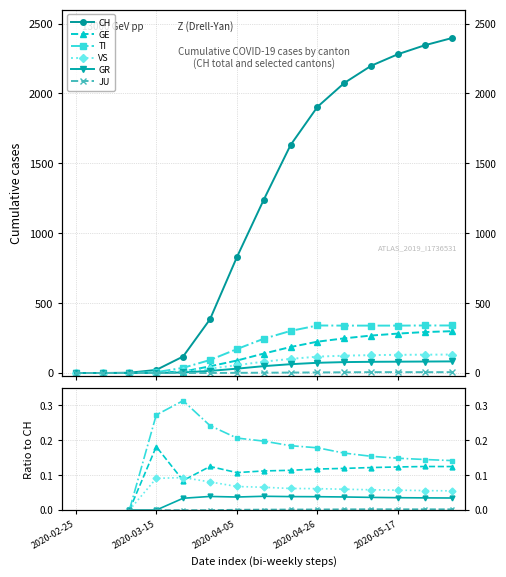

Is this an area chart (filled region under the line)?

No